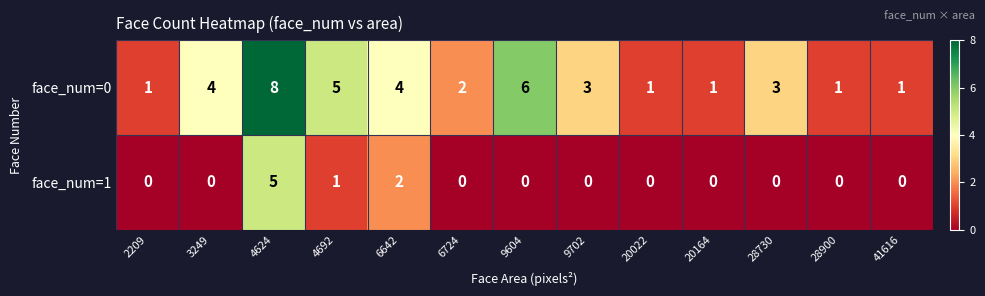

Rank the series by their maximum value, from lowest to highest.

face_num=1, face_num=0